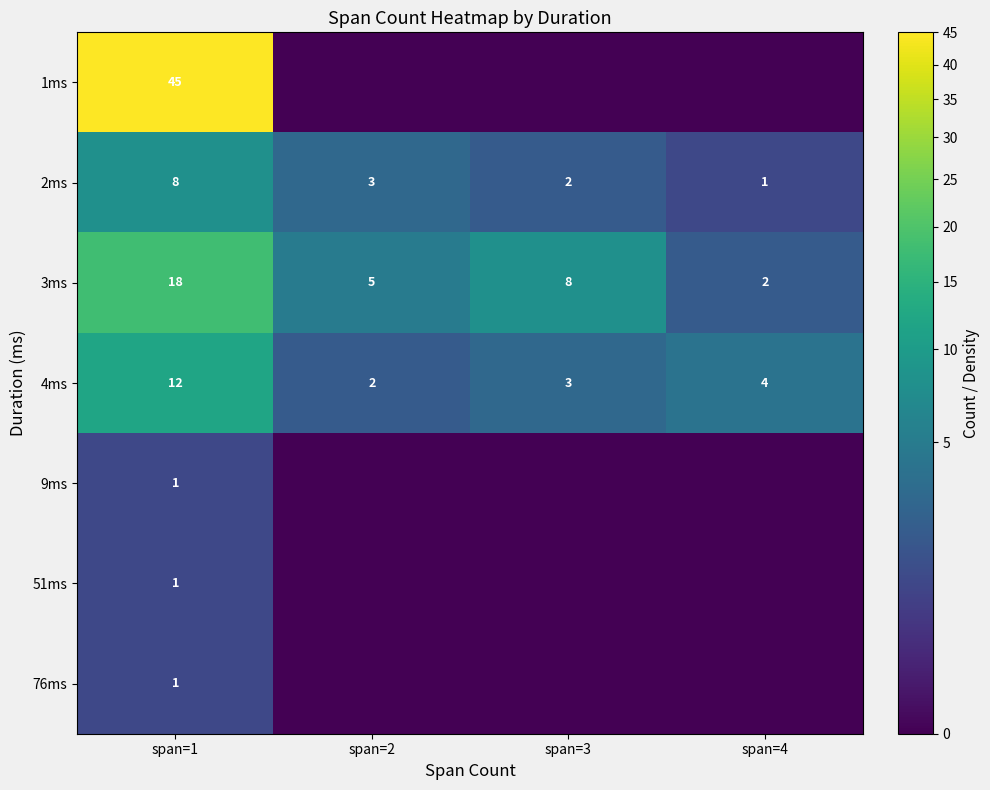

The 3ms series shows 11 at span=3. True or false?

False